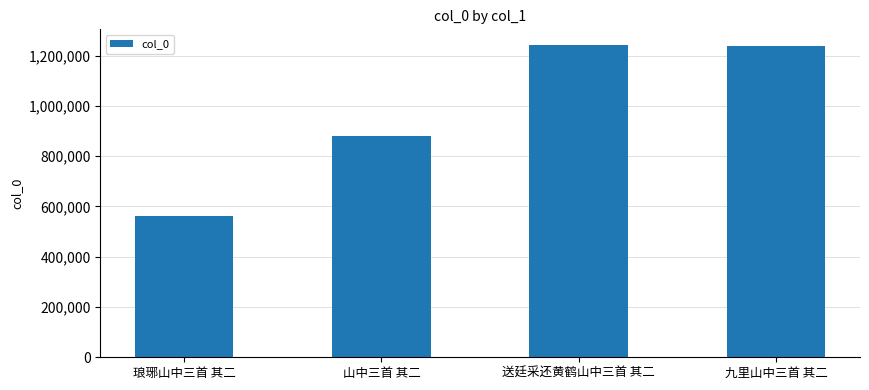

True or false: the data shows 284437 at 琅琊山中三首 其二.

False